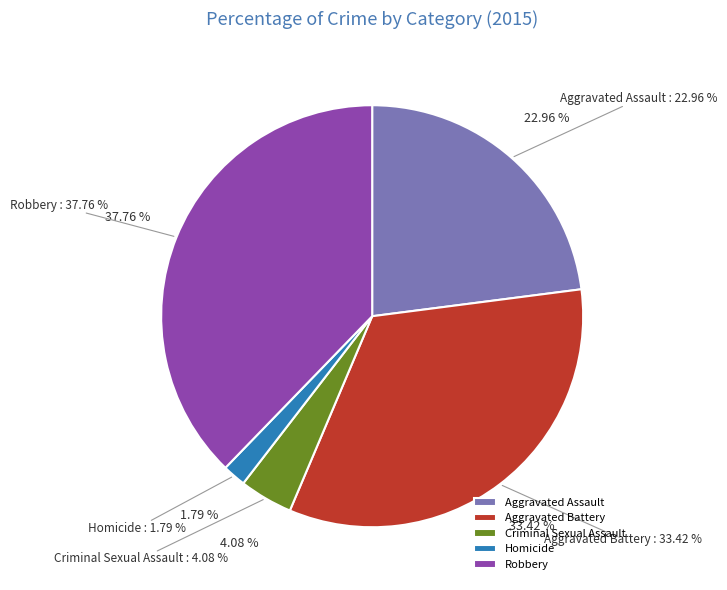

To the nearest percent, what percentage of the pie is Robbery?

38%